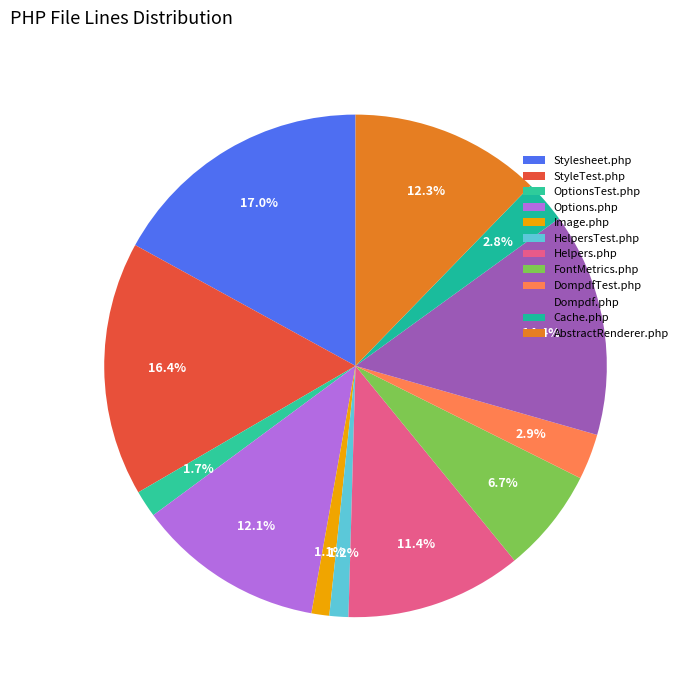

What is the smallest slice in the pie chart?

Image.php